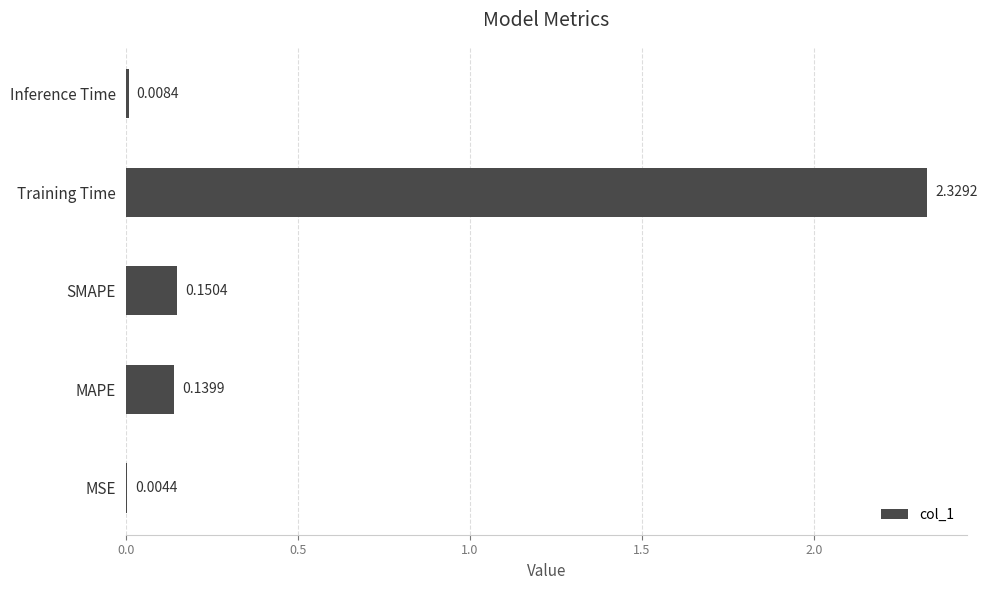

What is the change in value from MAPE to Training Time?

+2.2